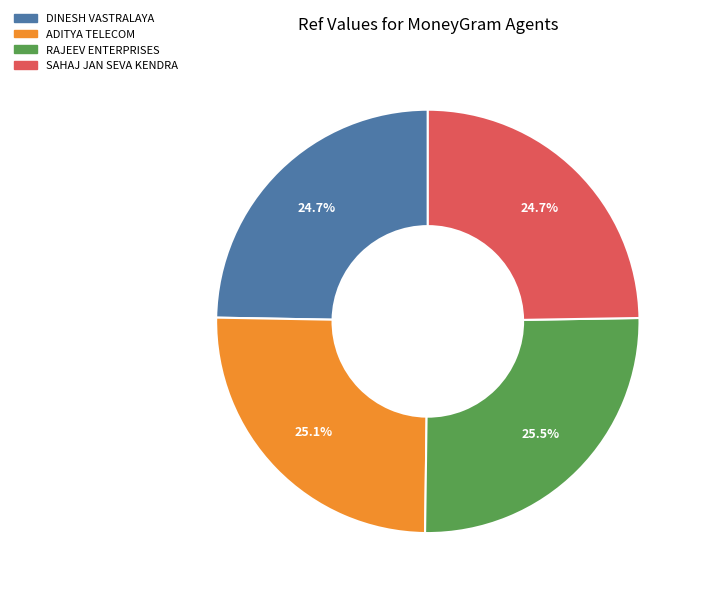

Is there a majority slice in this chart?

No